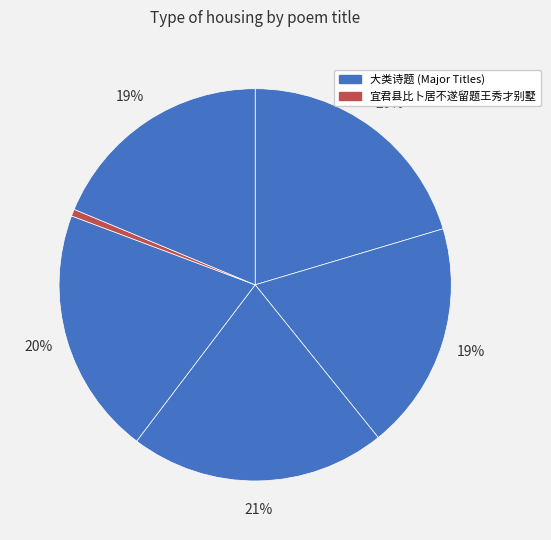

How many slices are in this pie chart?

6